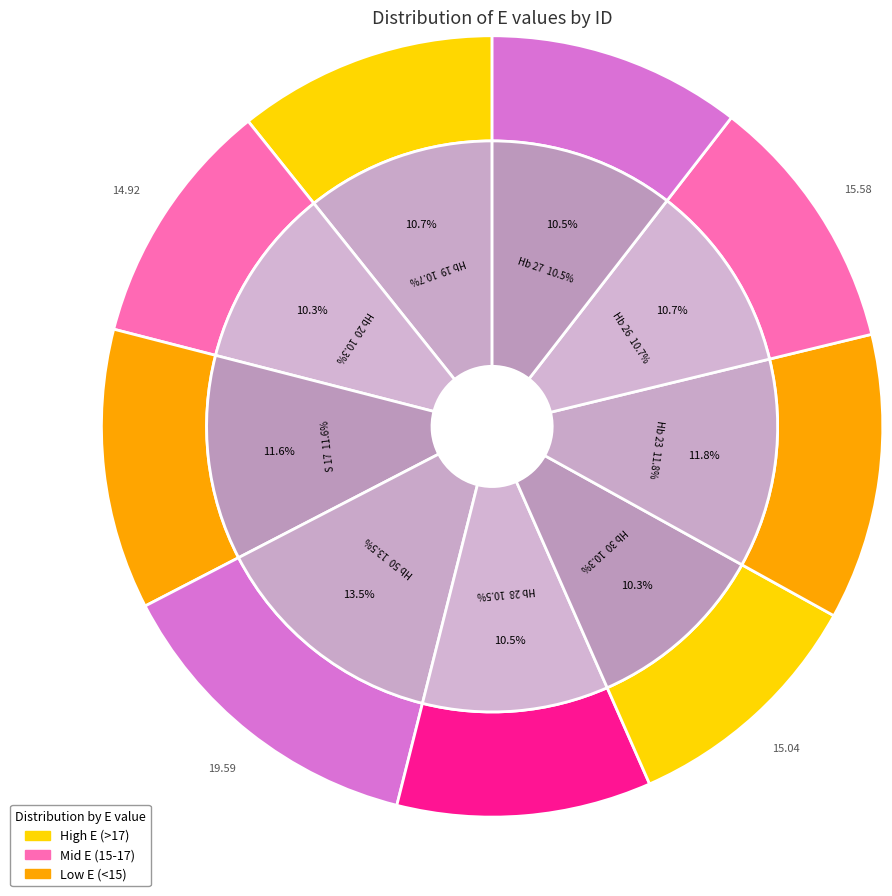

To the nearest percent, what is the difference between the largest and smallest slice percentages?

3%